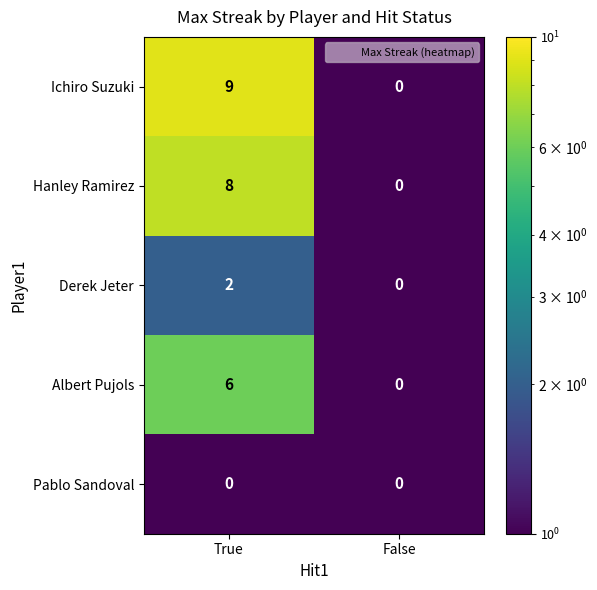

Between True and False, which series saw the biggest shift?

Ichiro Suzuki